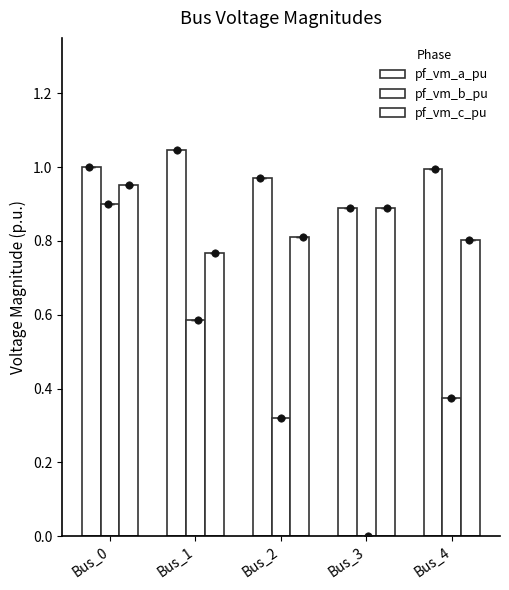

Which series has the largest Y range (max minus min)?

pf_vm_b_pu